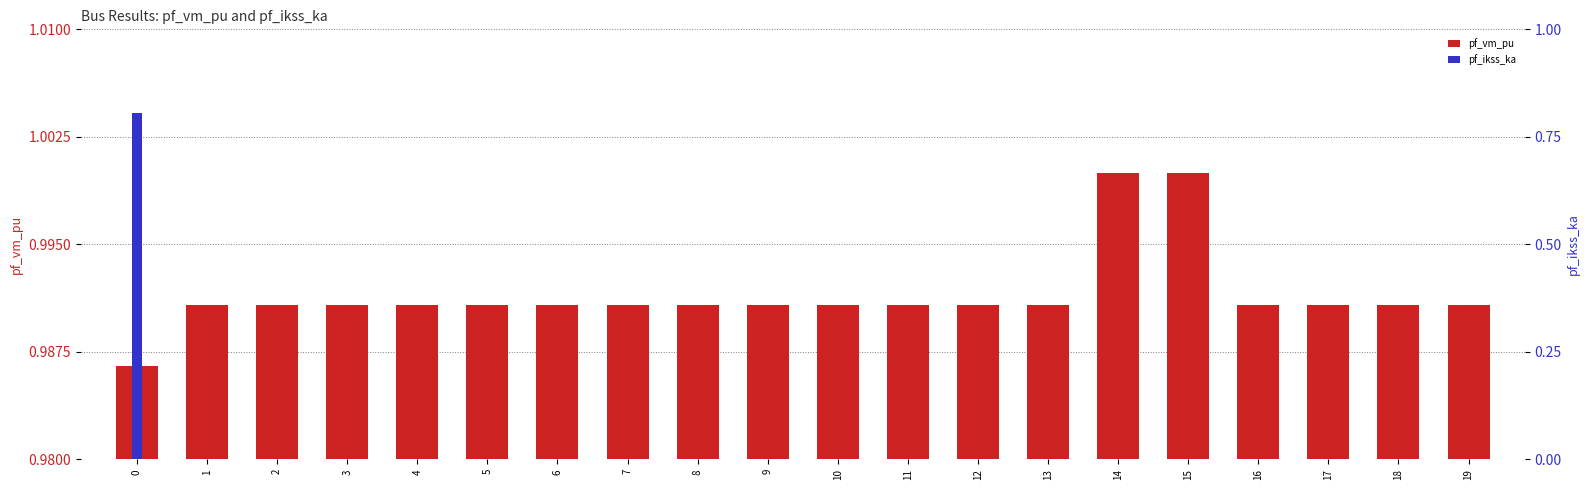

The pf_ikss_ka series shows 0.5 at 9. True or false?

False